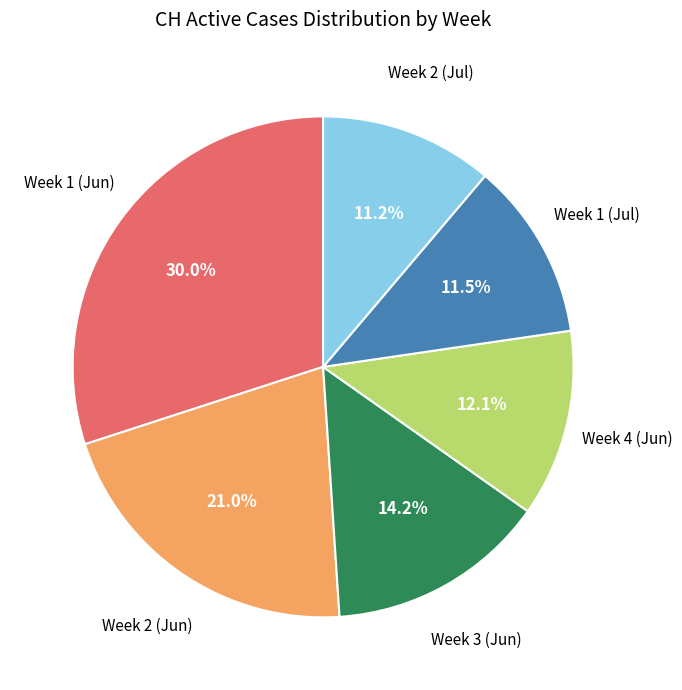

Is there any slice that represents more than half of the pie?

No